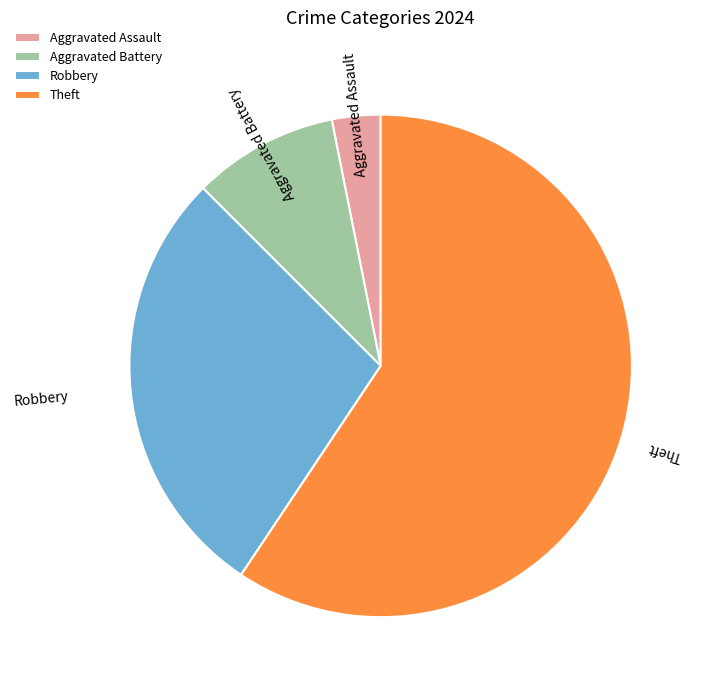

Is the sum of Aggravated Battery and Robbery greater than half?

No